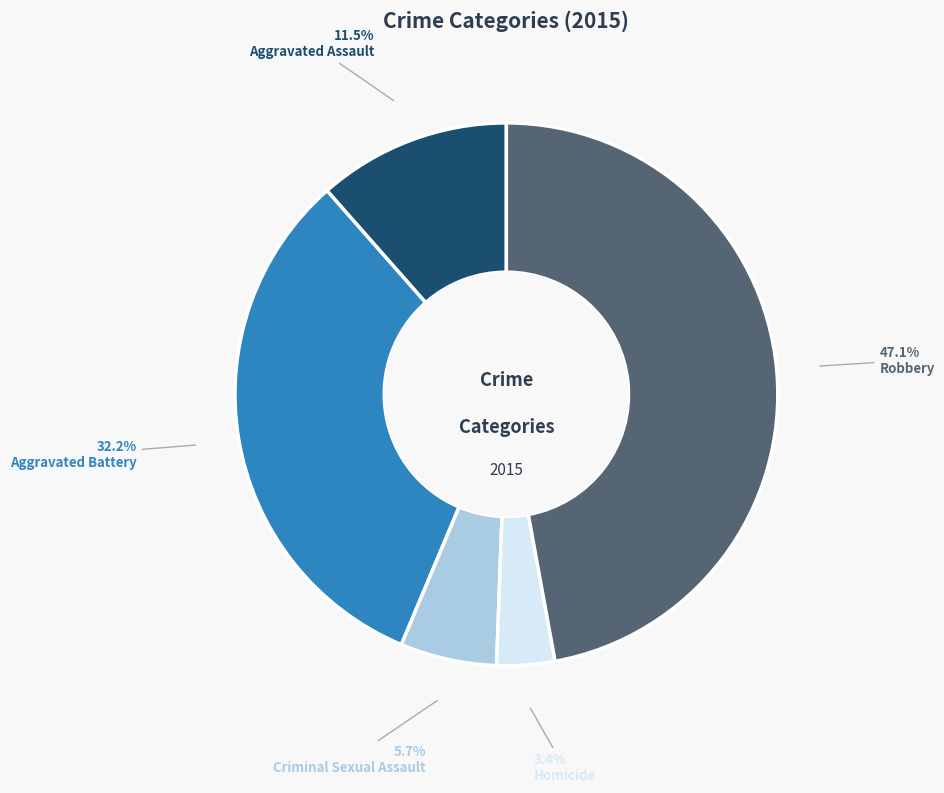

What percentage is the Robbery slice, to the nearest percent?

47%